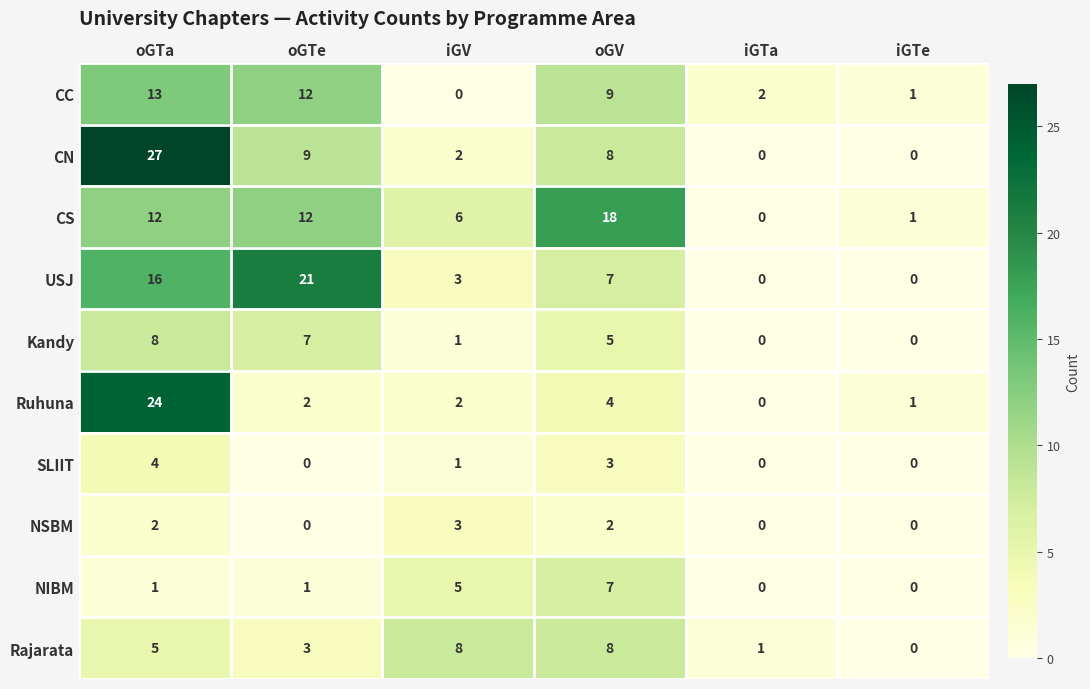

What value does the USJ series have at oGTa, to the nearest 10?

20